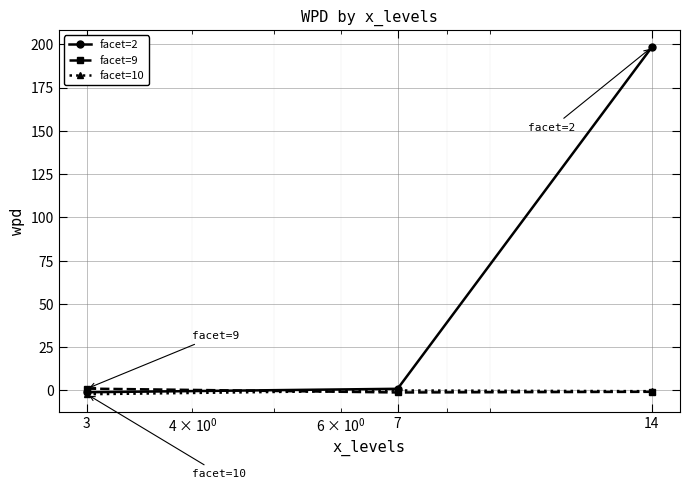

What is the maximum value for facet=2?

198.3